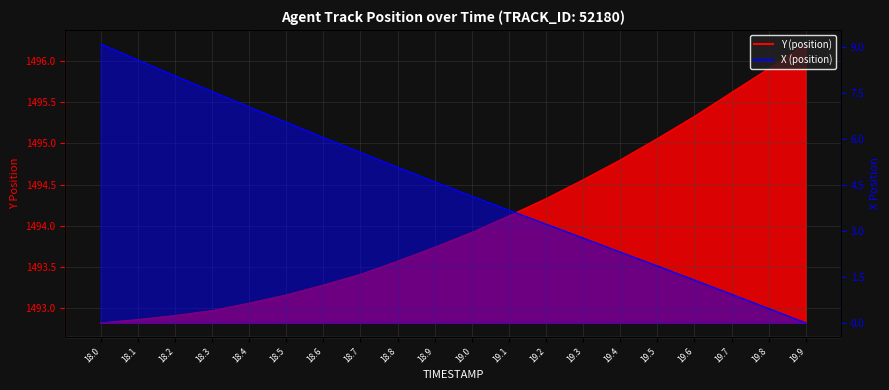

At which category is the sum across all series the highest?

18.0